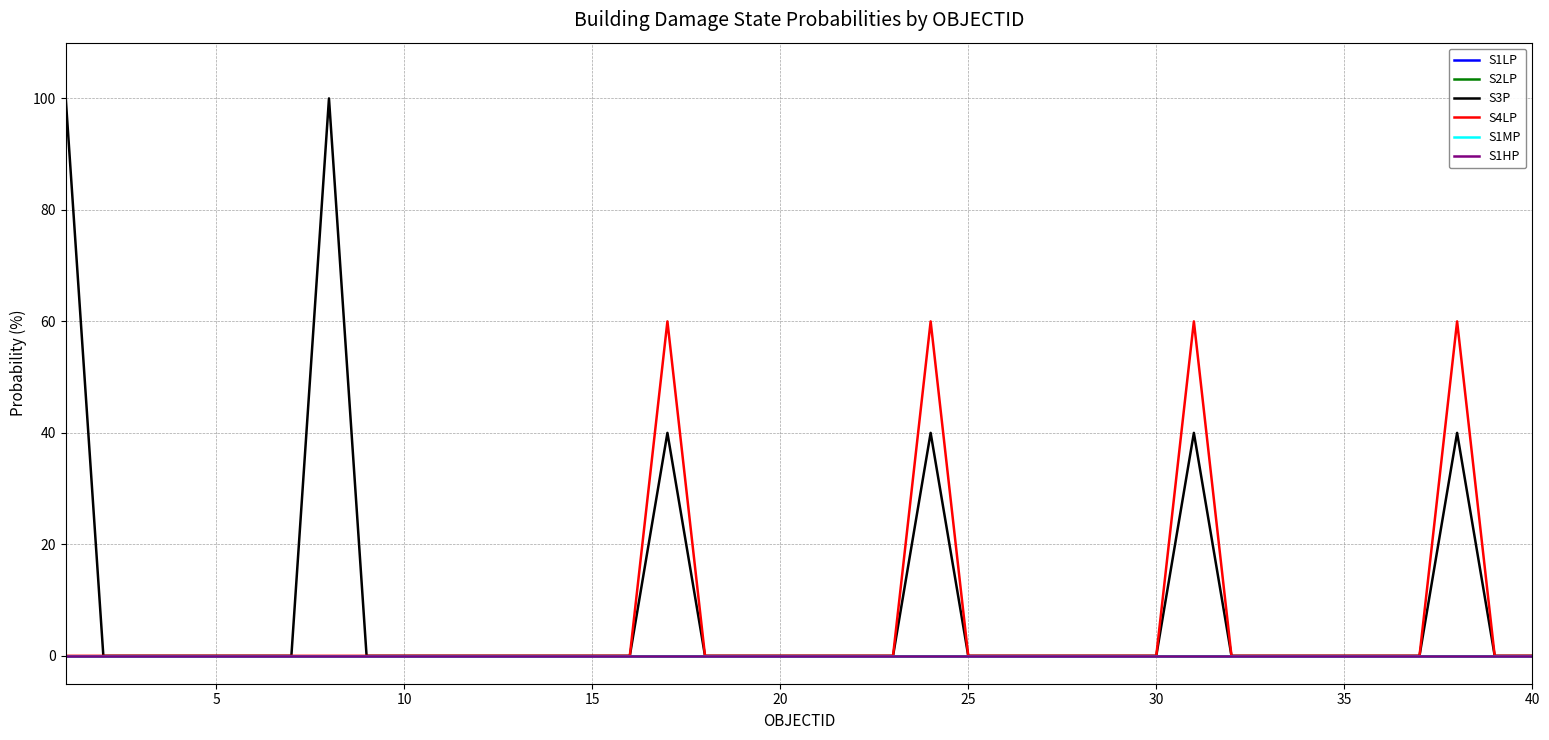

Does the chart have visible grid lines?

Yes